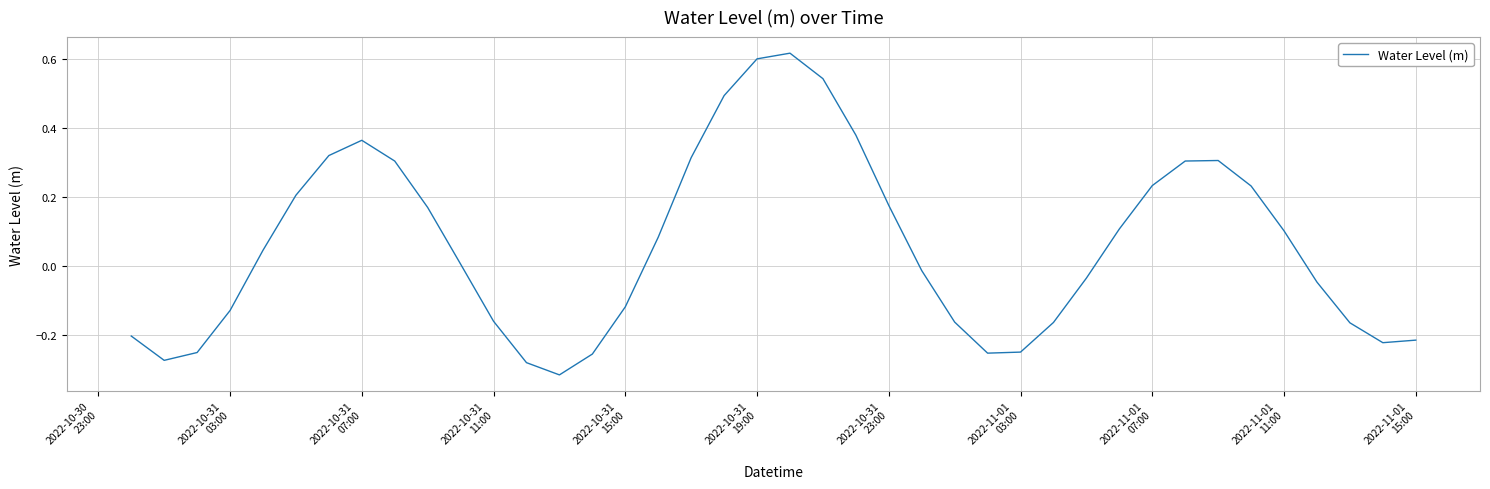

What is the difference between the maximum and minimum values?

0.9